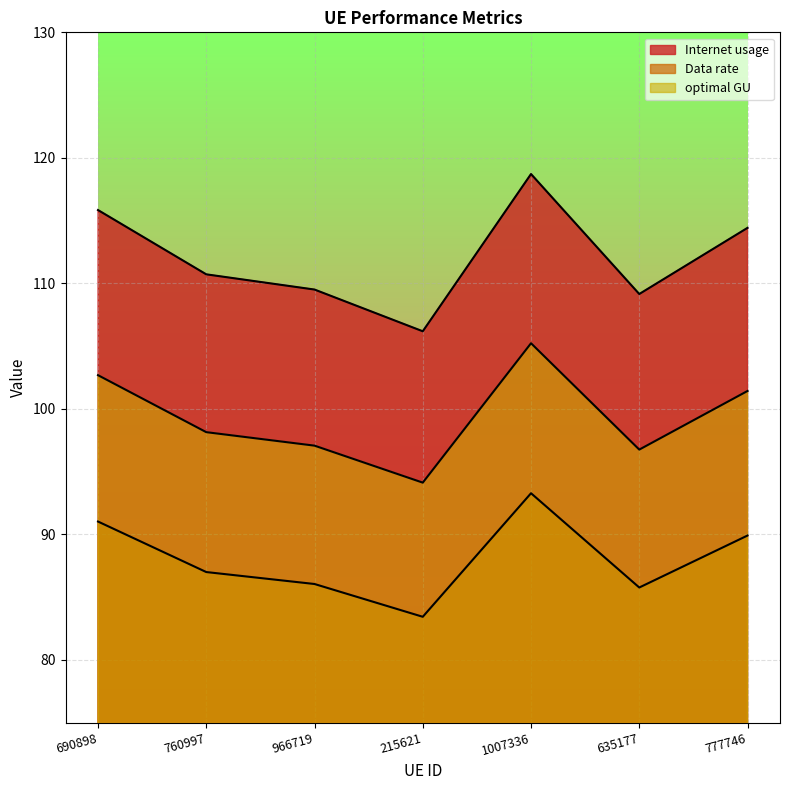

What is the difference between the optimal GU values at 966719 and 635177?

0.3